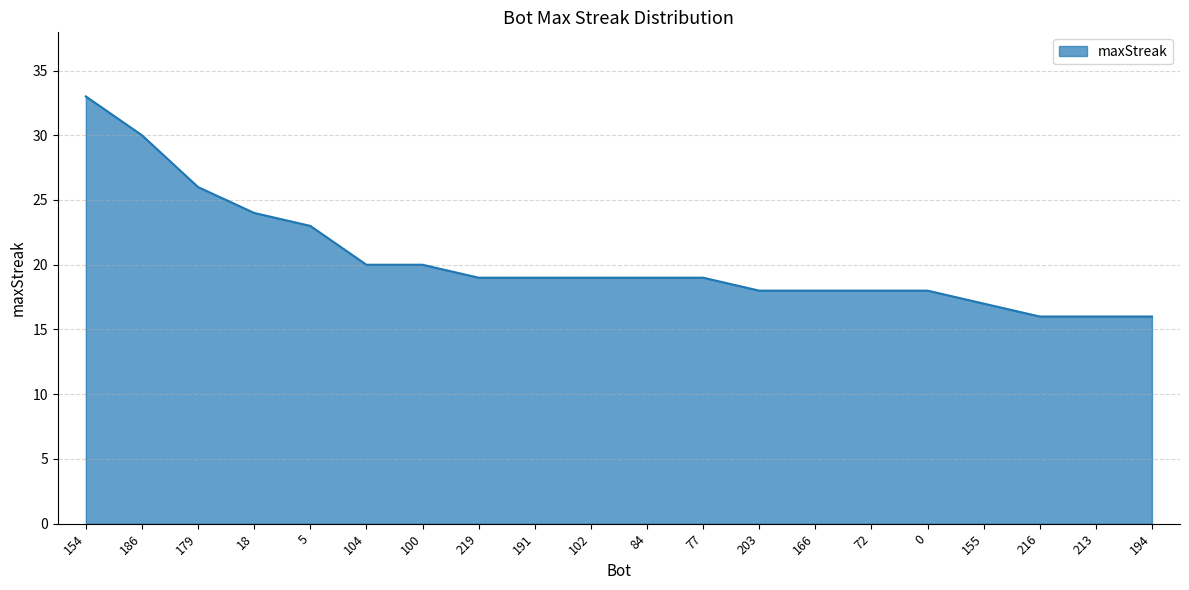

Count the number of categories in the chart.

20